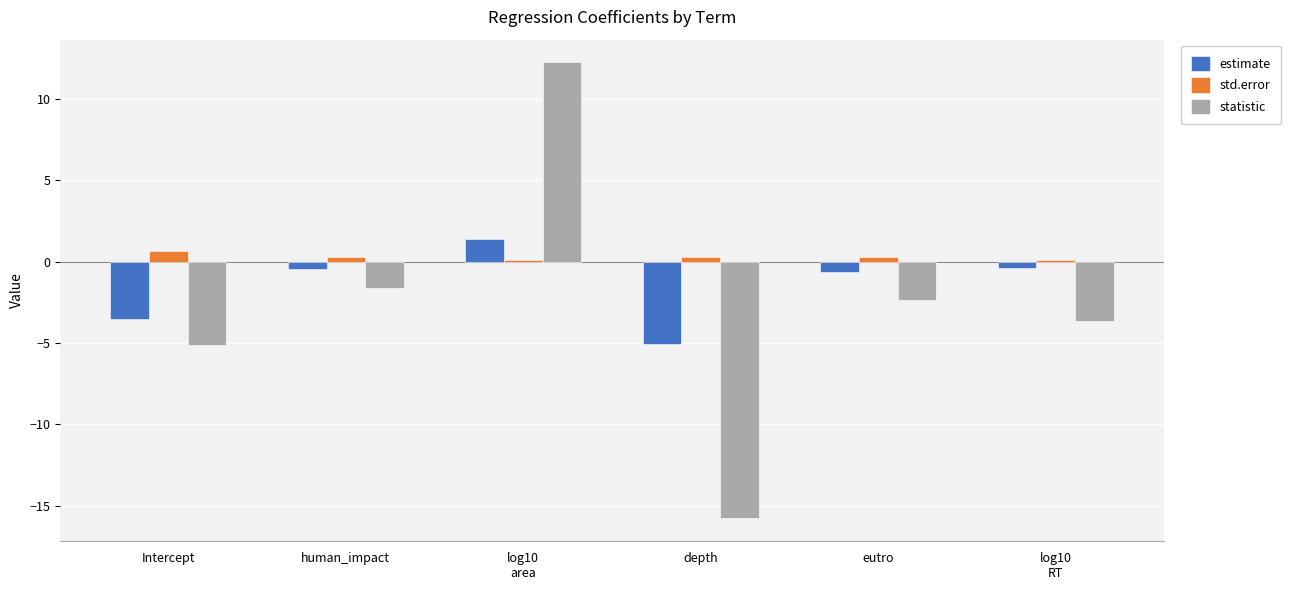

Rank the series by their maximum value, from lowest to highest.

std.error, estimate, statistic